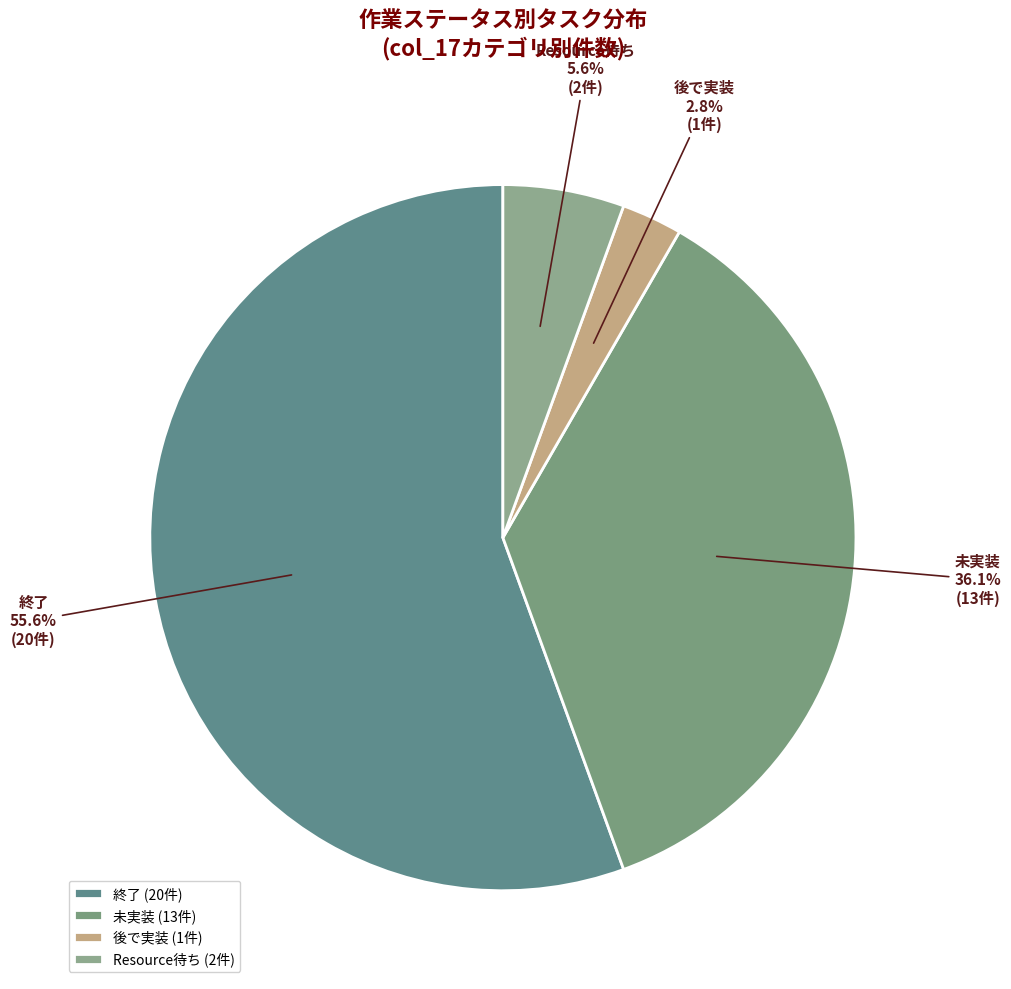

Combined, do 未実装 and Resource待ち account for over 50%?

No